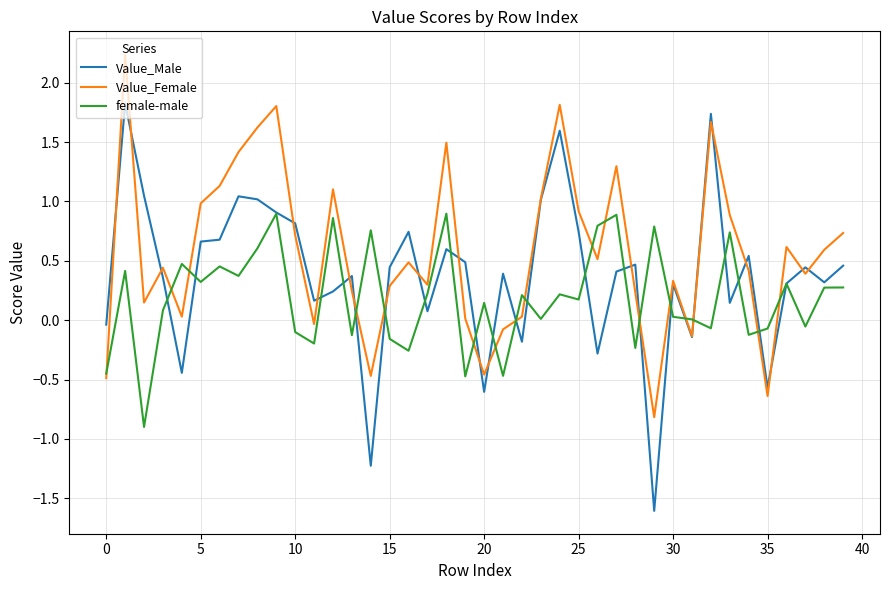

List the series in order of their overall mean, lowest first.

female-male, Value_Male, Value_Female